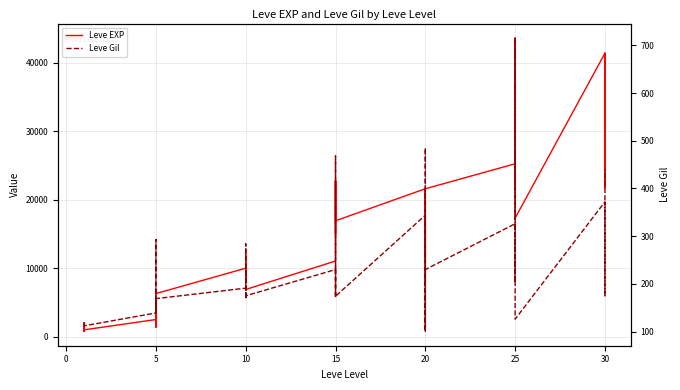

What is the label of the 31st point from the right?

5